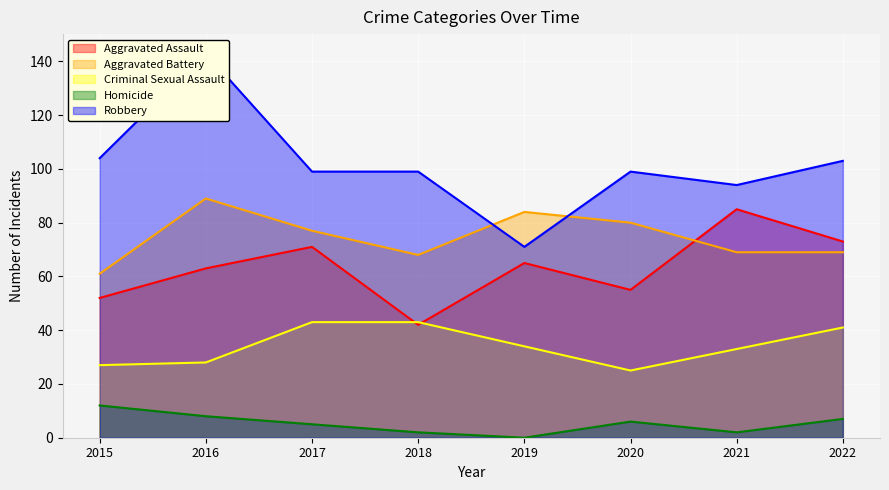

List the series in order of their peak value, lowest first.

Homicide, Criminal Sexual Assault, Aggravated Assault, Aggravated Battery, Robbery